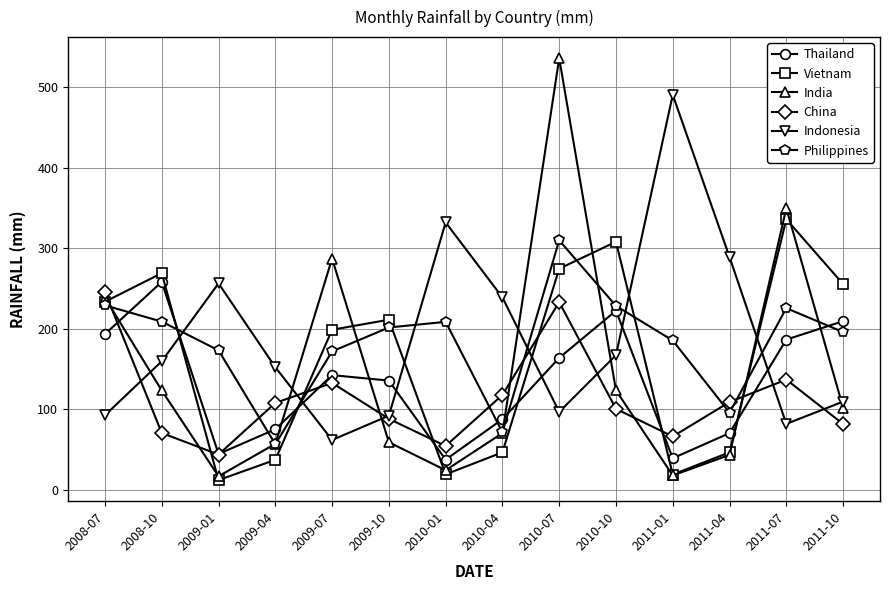

What is the label of the 3rd point from the right?

2011-04